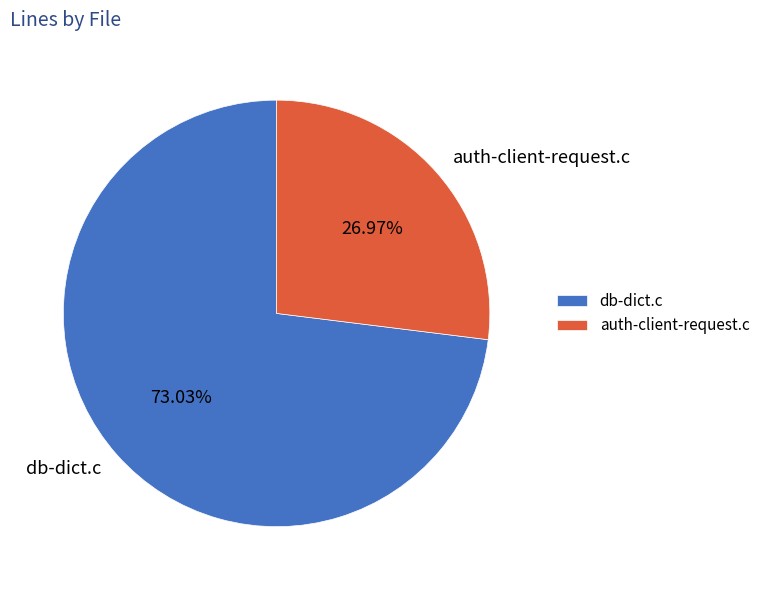

What percentage is the auth-client-request.c slice, to the nearest percent?

27%